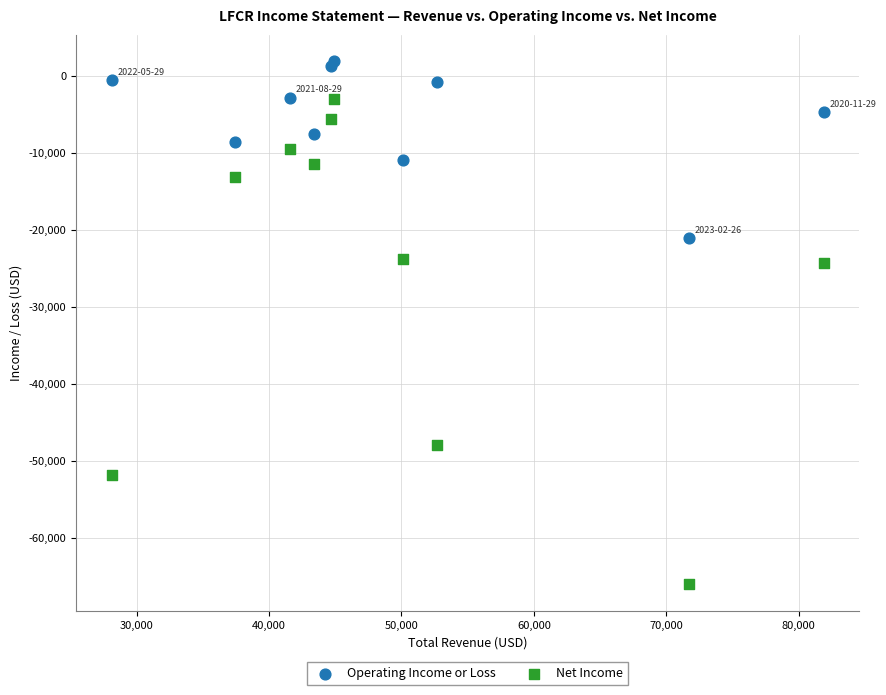

Which series contains the highest Y value?

Operating Income or Loss